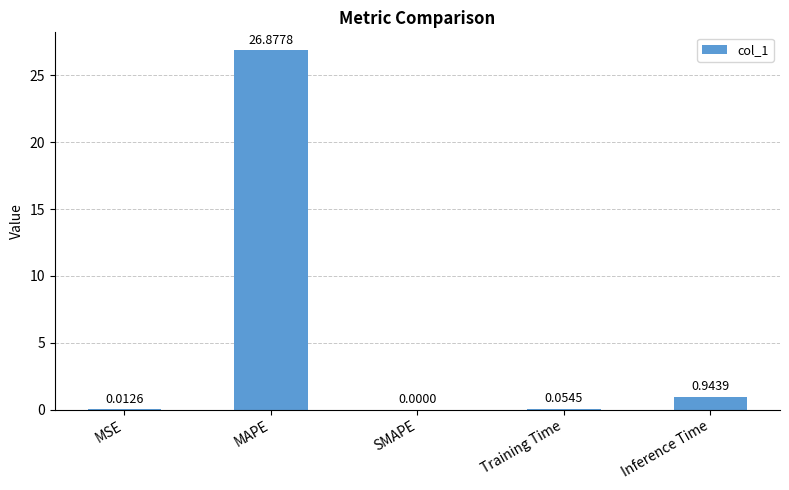

Which has a higher value, Training Time or MAPE?

MAPE